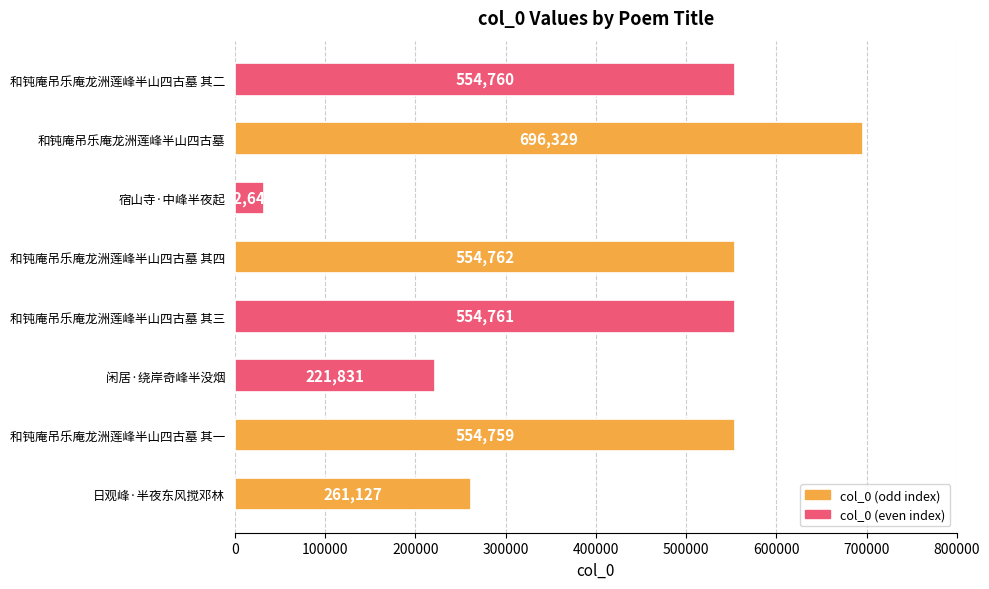

Approximately how many times larger is the value at 和钝庵吊乐庵龙洲莲峰半山四古墓 其四 compared to 闲居·绕岸奇峰半没烟?

2.5